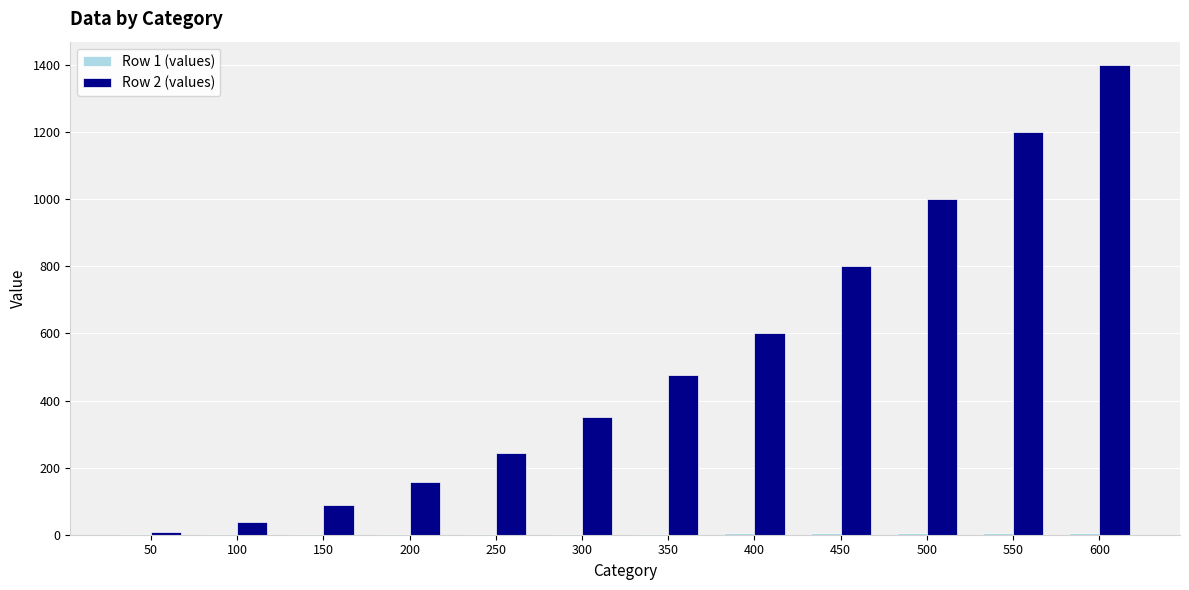

True or false: Row 2 (values) has a value of 334.1 at 250.

False